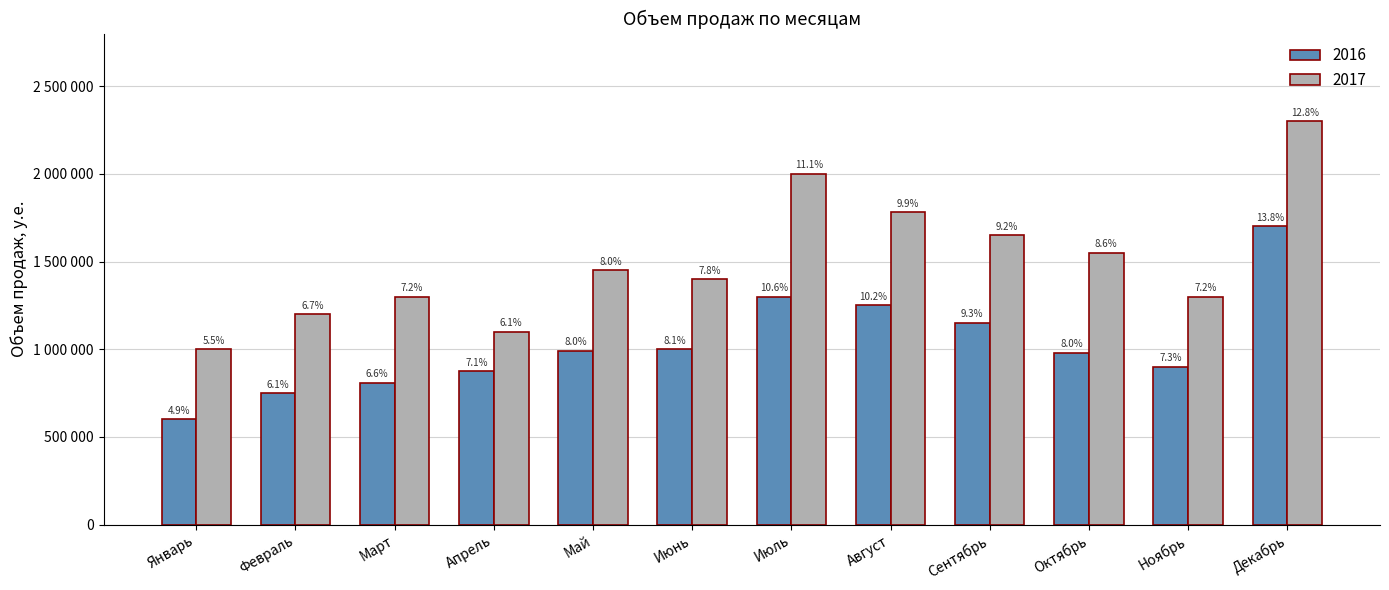

List the labels in order of 2016 value, smallest first.

Январь, Февраль, Март, Апрель, Ноябрь, Октябрь, Май, Июнь, Сентябрь, Август, Июль, Декабрь